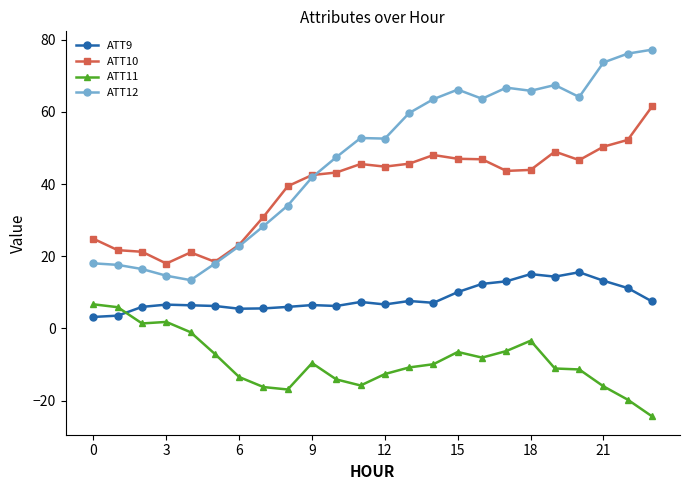

What is the value of the ATT12 point at the 17th from the left?

63.6